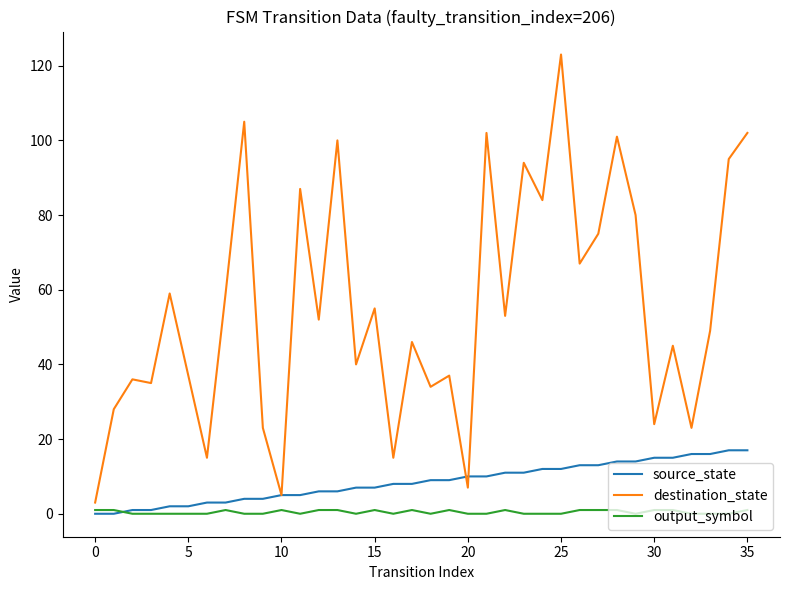

What is the average value of the destination_state series?

55